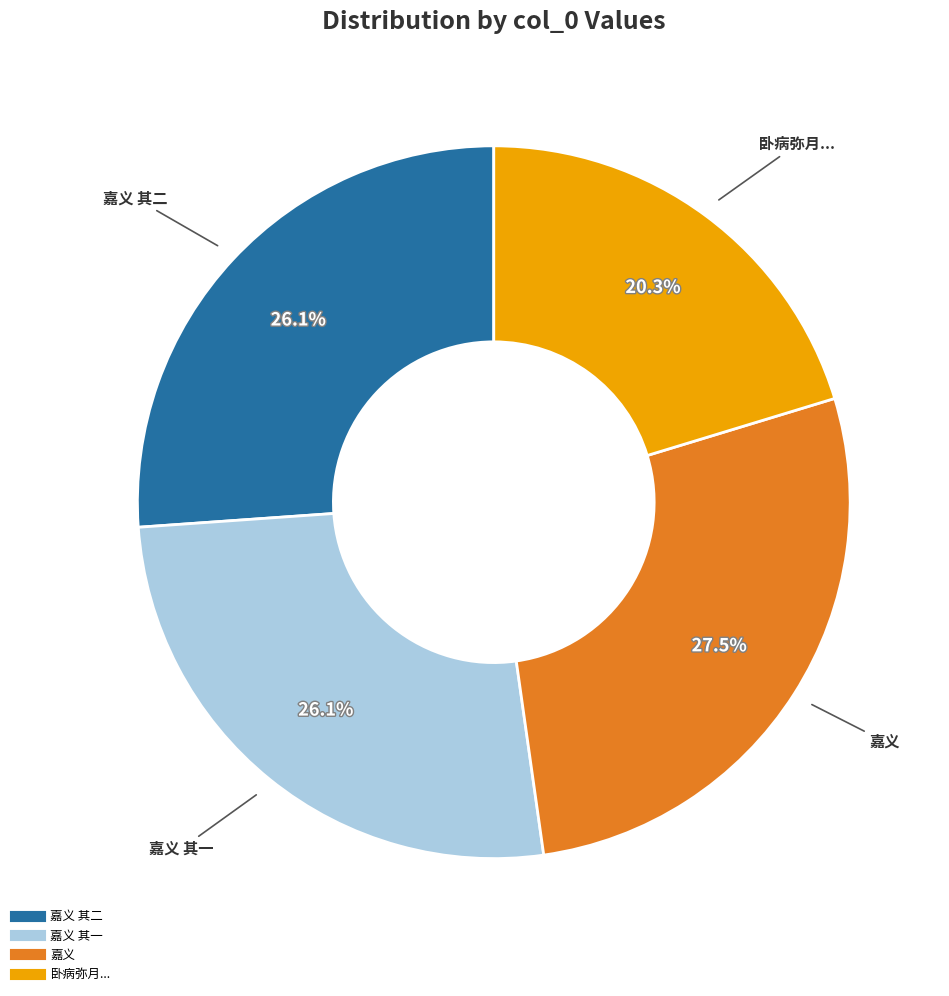

Does any single category account for the majority?

No